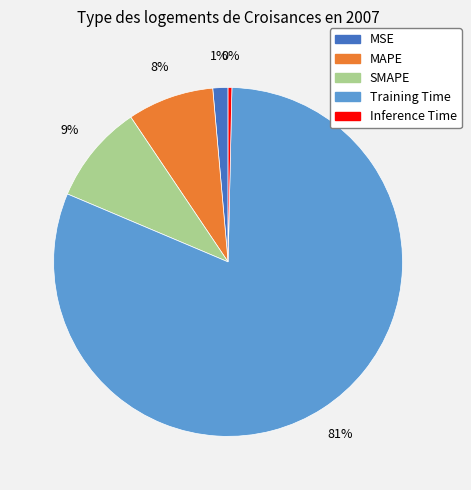

Is there any slice that represents more than half of the pie?

Yes